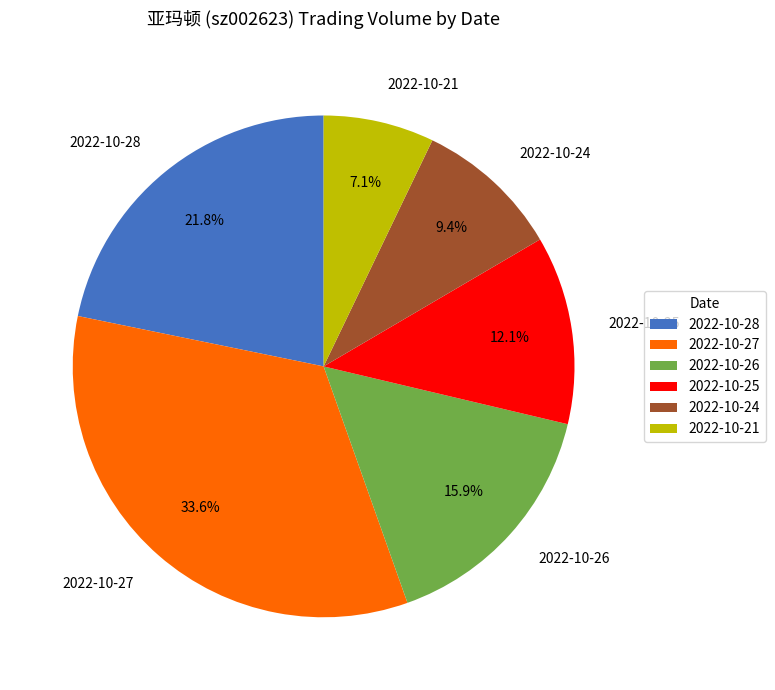

Rank the categories by value from lowest to highest.

2022-10-21, 2022-10-24, 2022-10-25, 2022-10-26, 2022-10-28, 2022-10-27